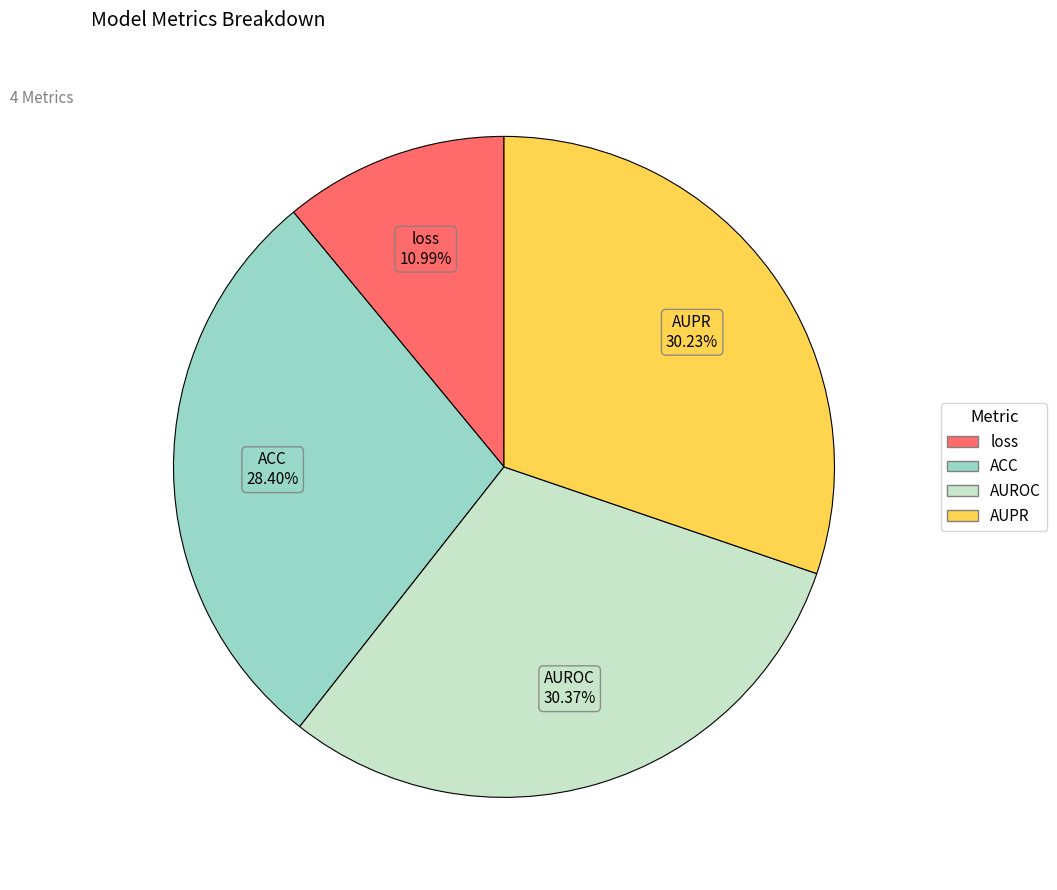

Between AUPR and loss, which is larger?

AUPR